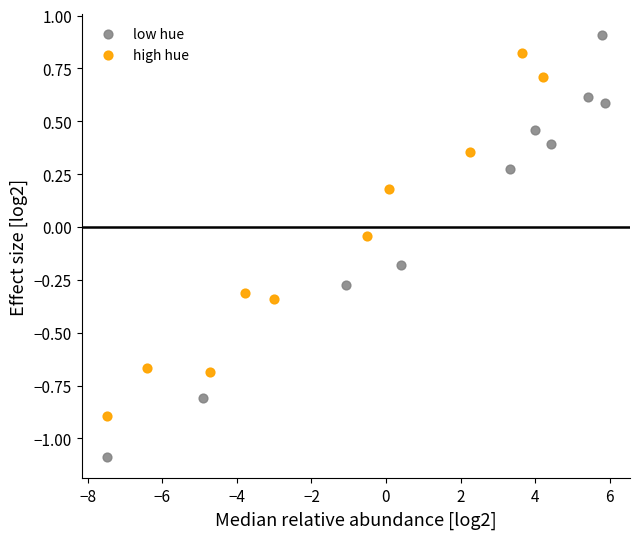

Which series contains the lowest Y value?

low hue